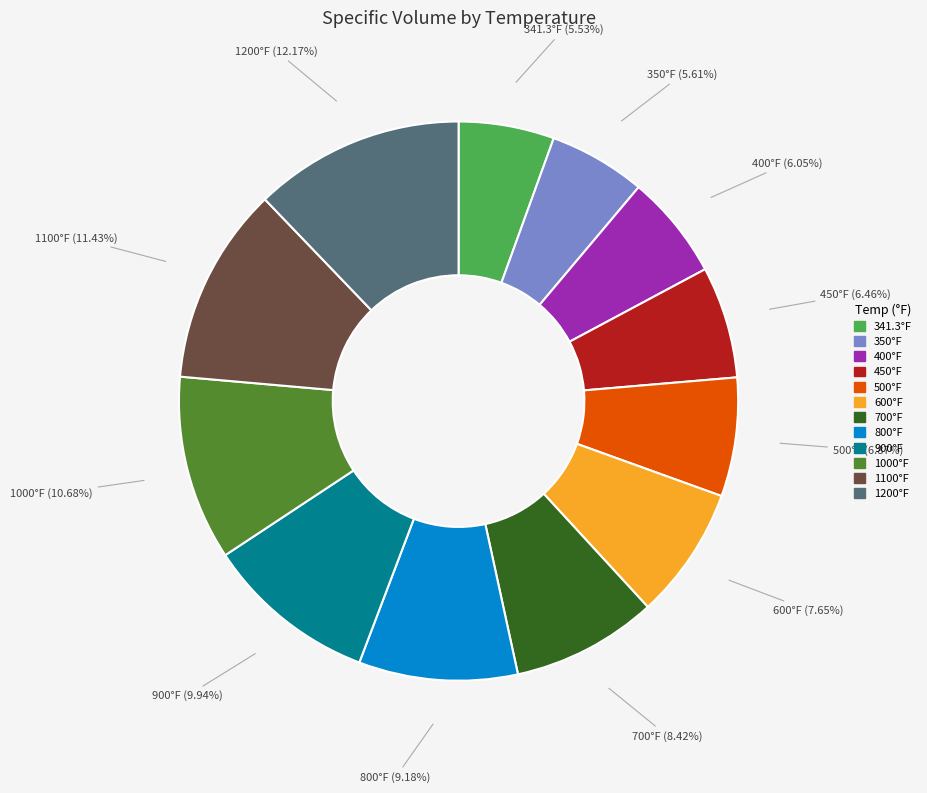

Is there a majority slice in this chart?

No